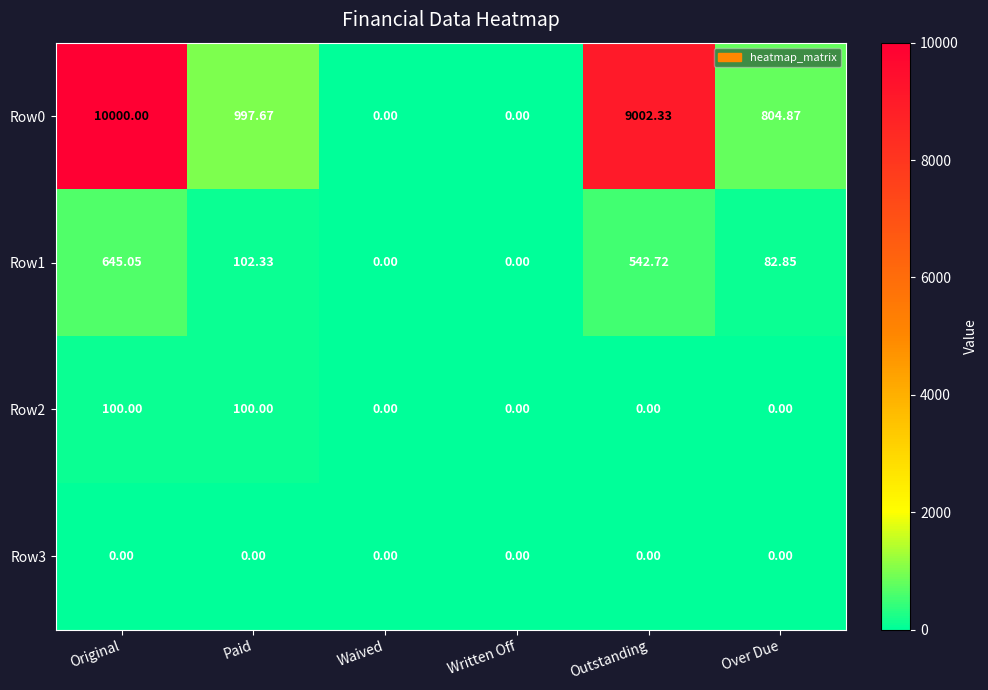

Is the value of Row0 at Original greater than the value of Row1 at Waived?

Yes